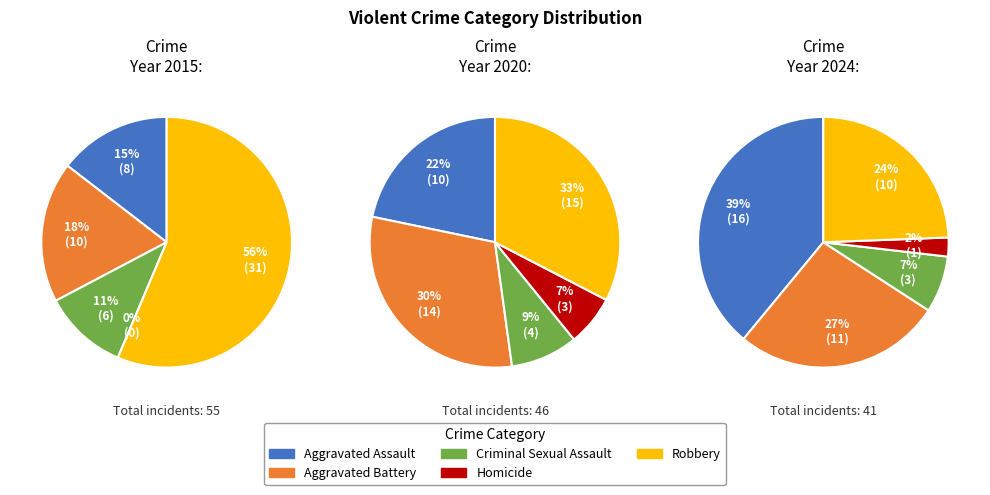

To the nearest percent, what portion does Criminal Sexual Assault represent?

11%